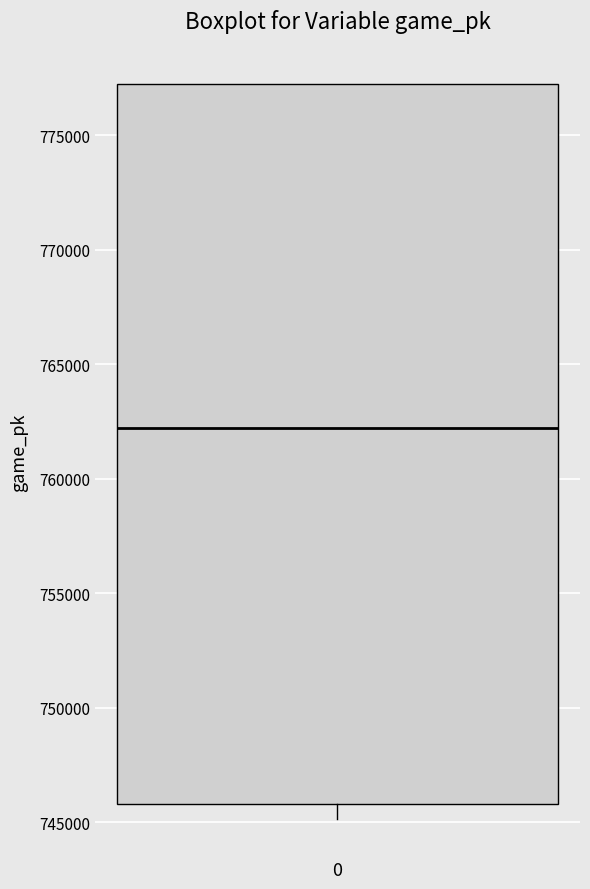

Where is the lower edge of the box at x = 0 on the y-axis? The values are not printed on the chart, so give them approximately, as read against the axis.

746000